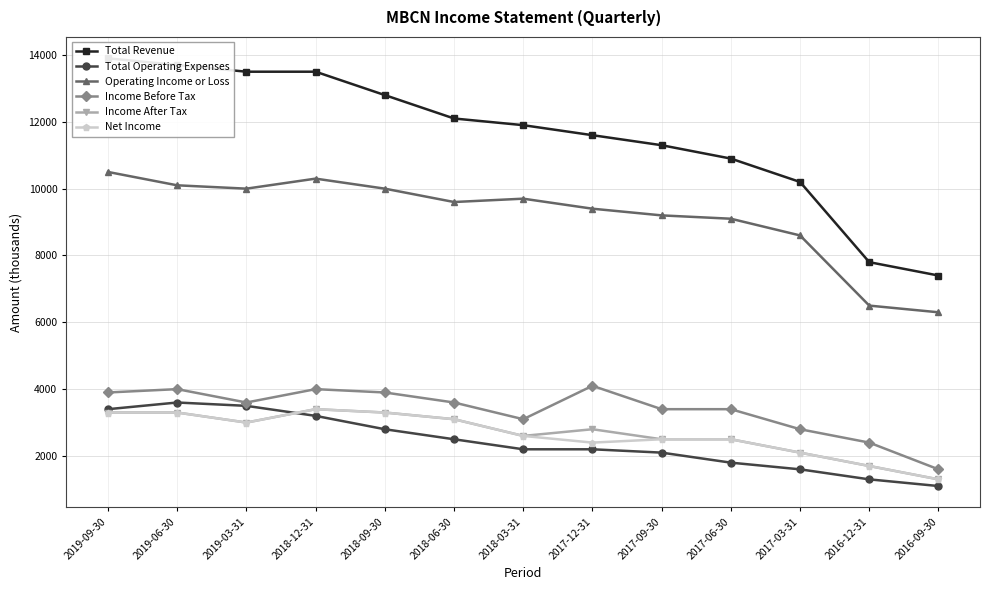

Reading left to right, what are all the values shown in this chart?

Total Revenue: 2019-09-30=13900	2019-06-30=13700	2019-03-31=13500	2018-12-31=13500	2018-09-30=12800	2018-06-30=12100	2018-03-31=11900	2017-12-31=11600	2017-09-30=11300	2017-06-30=10900	2017-03-31=10200	2016-12-31=7800	2016-09-30=7400
Total Operating Expenses: 2019-09-30=3400	2019-06-30=3600	2019-03-31=3500	2018-12-31=3200	2018-09-30=2800	2018-06-30=2500	2018-03-31=2200	2017-12-31=2200	2017-09-30=2100	2017-06-30=1800	2017-03-31=1600	2016-12-31=1300	2016-09-30=1100
Operating Income or Loss: 2019-09-30=10500	2019-06-30=10100	2019-03-31=10000	2018-12-31=10300	2018-09-30=10000	2018-06-30=9600	2018-03-31=9700	2017-12-31=9400	2017-09-30=9200	2017-06-30=9100	2017-03-31=8600	2016-12-31=6500	2016-09-30=6300
Income Before Tax: 2019-09-30=3900	2019-06-30=4000	2019-03-31=3600	2018-12-31=4000	2018-09-30=3900	2018-06-30=3600	2018-03-31=3100	2017-12-31=4100	2017-09-30=3400	2017-06-30=3400	2017-03-31=2800	2016-12-31=2400	2016-09-30=1600
Income After Tax: 2019-09-30=3300	2019-06-30=3300	2019-03-31=3000	2018-12-31=3400	2018-09-30=3300	2018-06-30=3100	2018-03-31=2600	2017-12-31=2800	2017-09-30=2500	2017-06-30=2500	2017-03-31=2100	2016-12-31=1700	2016-09-30=1300
Net Income: 2019-09-30=3300	2019-06-30=3300	2019-03-31=3000	2018-12-31=3400	2018-09-30=3300	2018-06-30=3100	2018-03-31=2600	2017-12-31=2400	2017-09-30=2500	2017-06-30=2500	2017-03-31=2100	2016-12-31=1700	2016-09-30=1300